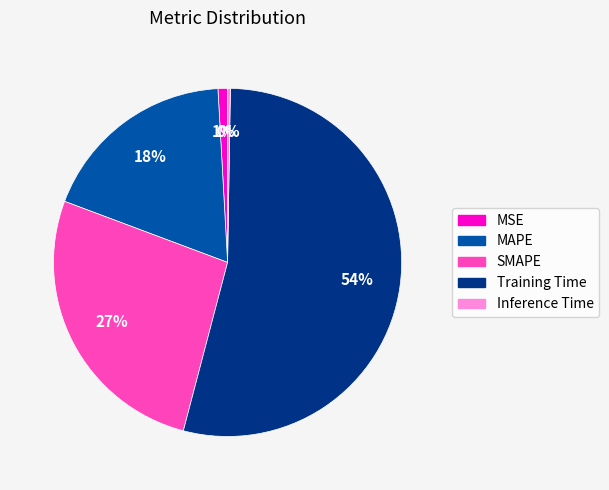

Combined, do Training Time and SMAPE account for over 50%?

Yes